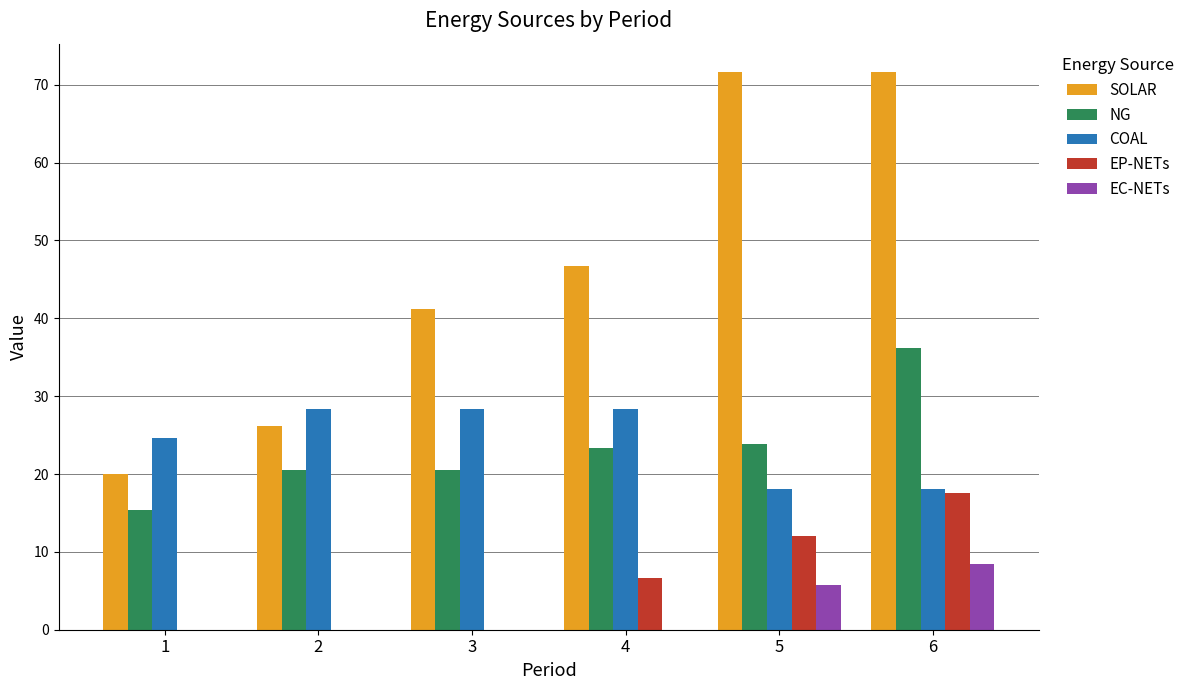

What value does the NG series have at 3?

20.5